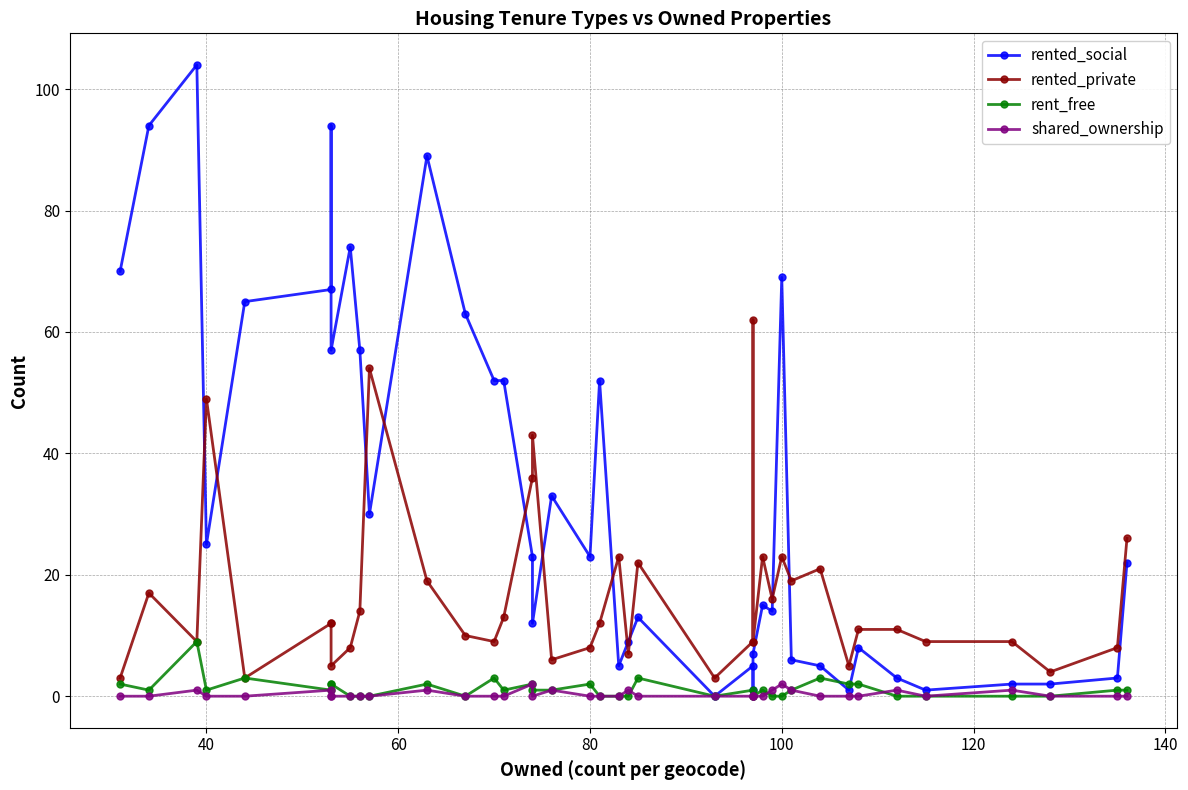

List the series in order of their peak value, lowest first.

shared_ownership, rent_free, rented_private, rented_social